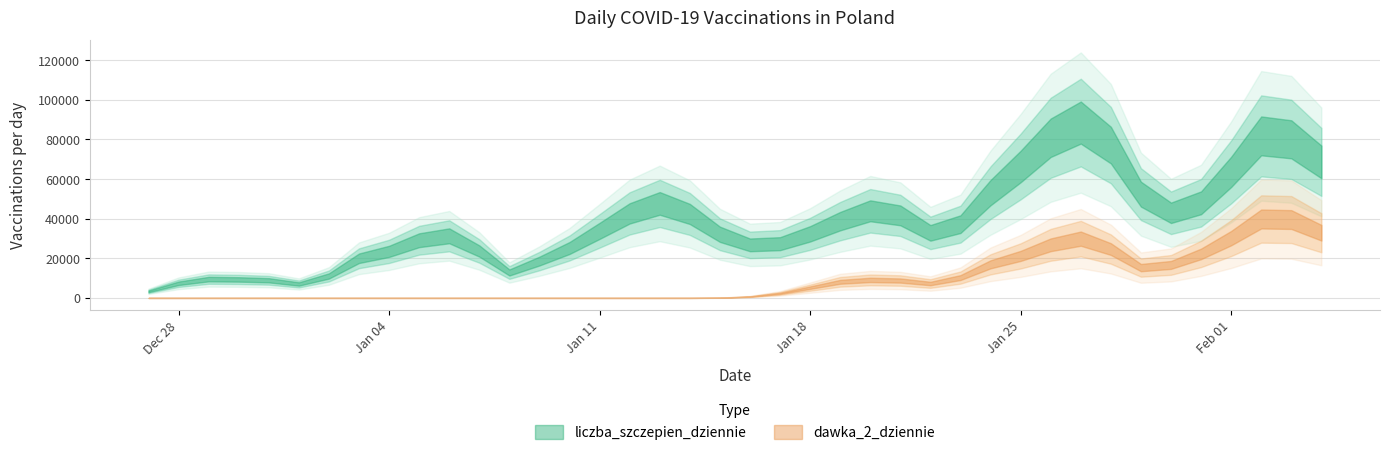

Is it true that dawka_2_dziennie equals 430 at 2021-01-17?

True